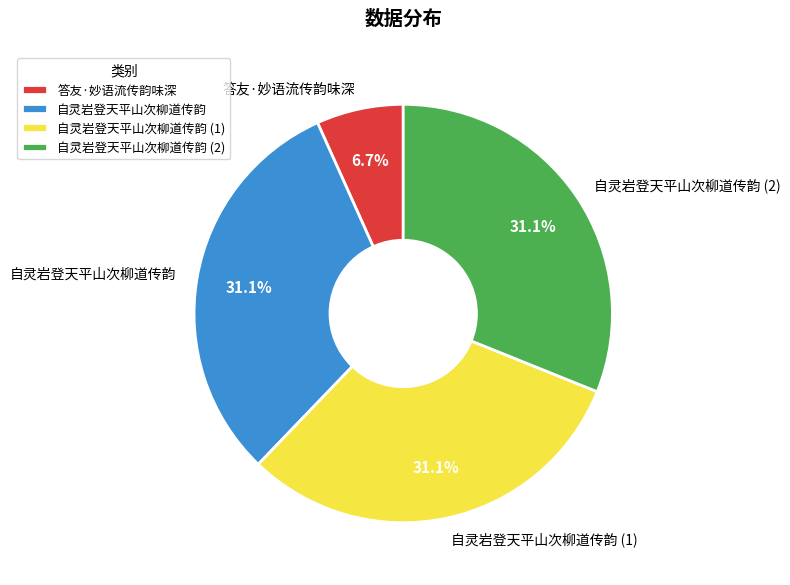

What is the total percentage of 自灵岩登天平山次柳道传韵 (2) and 自灵岩登天平山次柳道传韵?

62.2%